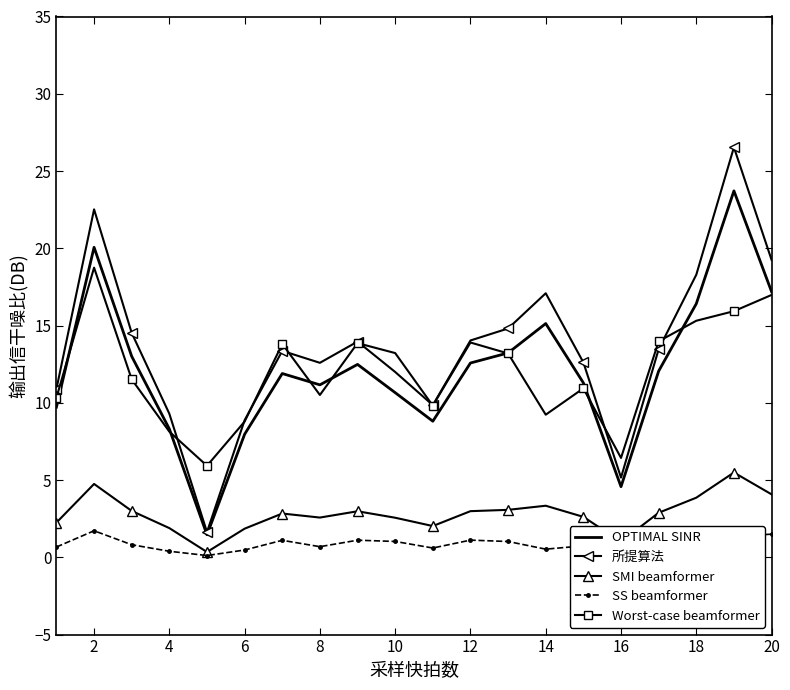

True or false: SS beamformer and OPTIMAL SINR cross at least once.

False